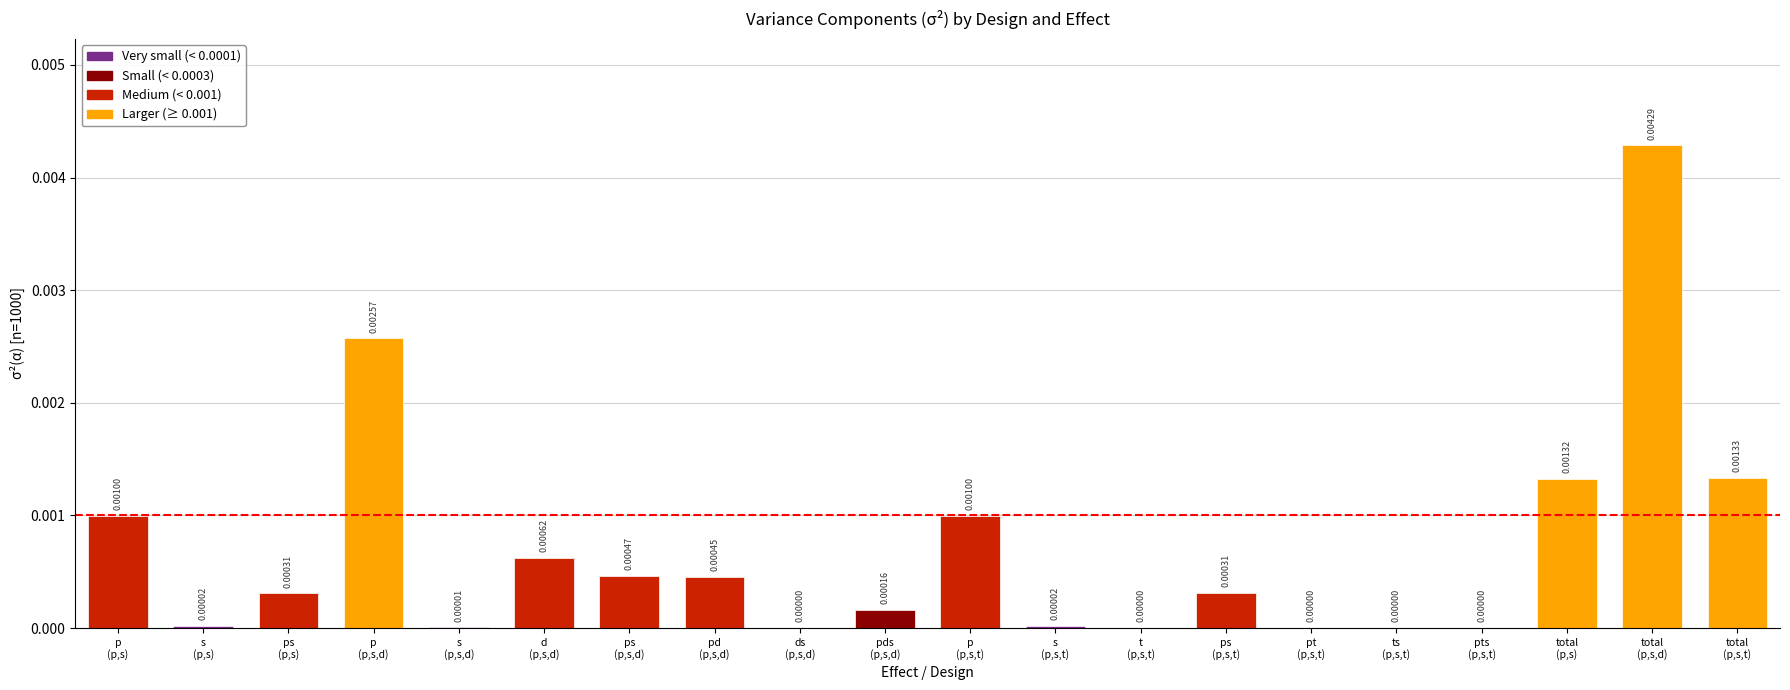

Which category has the highest value across all series?

total
(p,s,d)